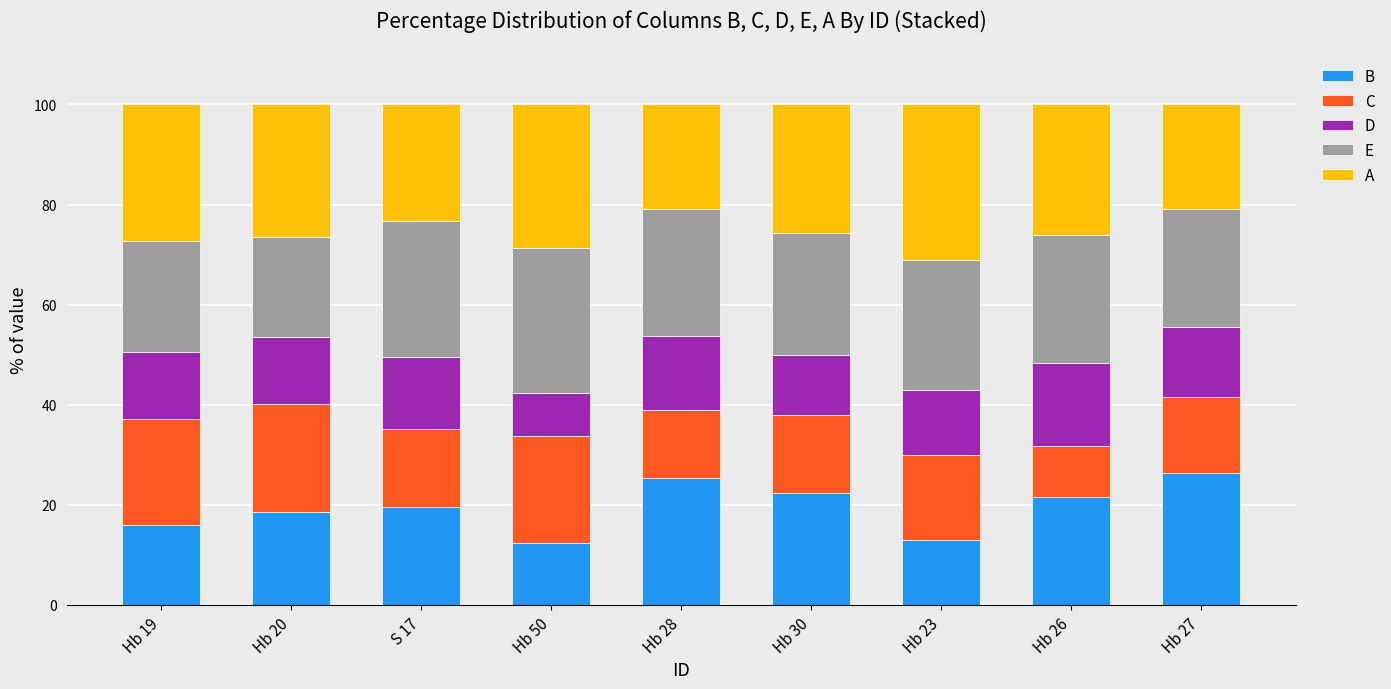

What is the total value across all series at Hb 23?

100.0